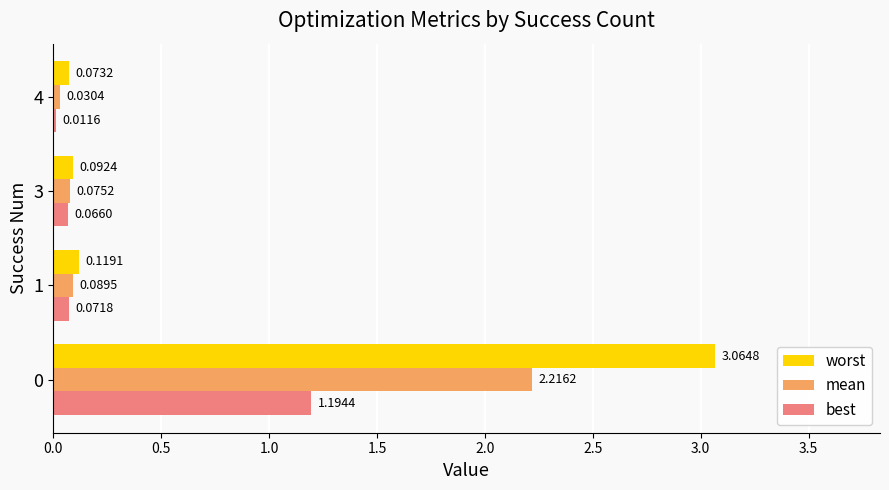

Rank the series by their average value, from lowest to highest.

best, mean, worst